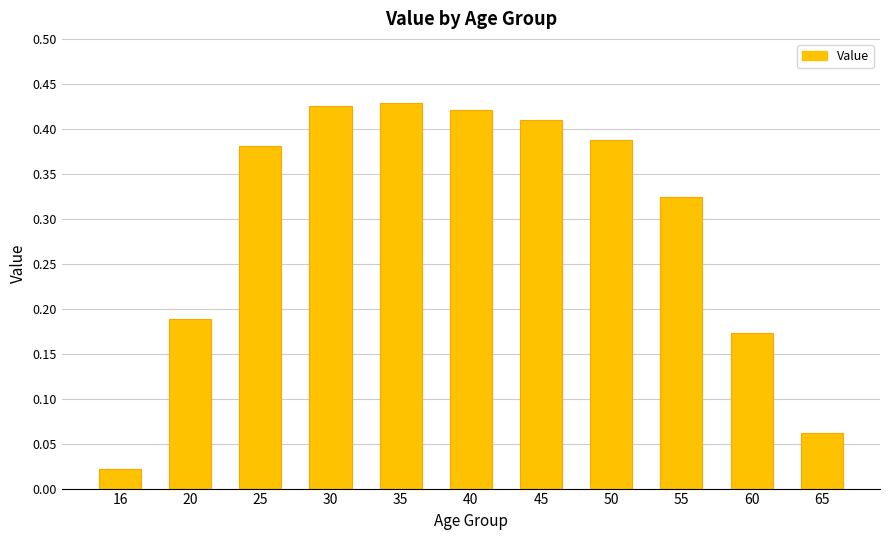

At which label is the value closest to 0?

16